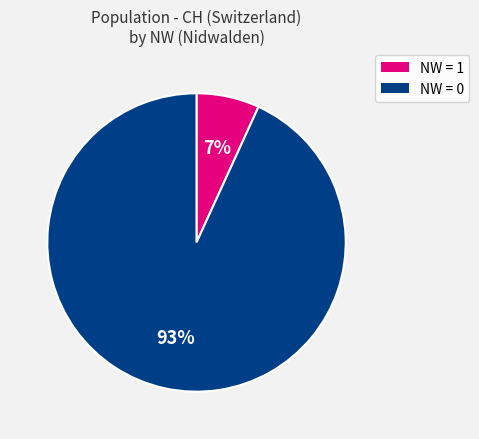

How many slices are in this pie chart?

2